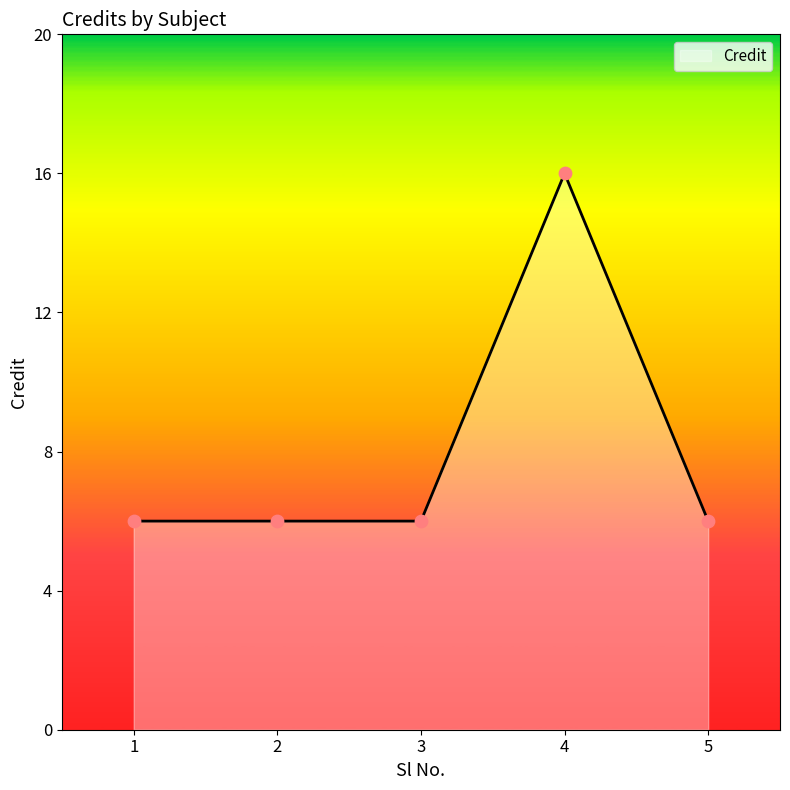

What is the change in value from 4 to 5?

-10